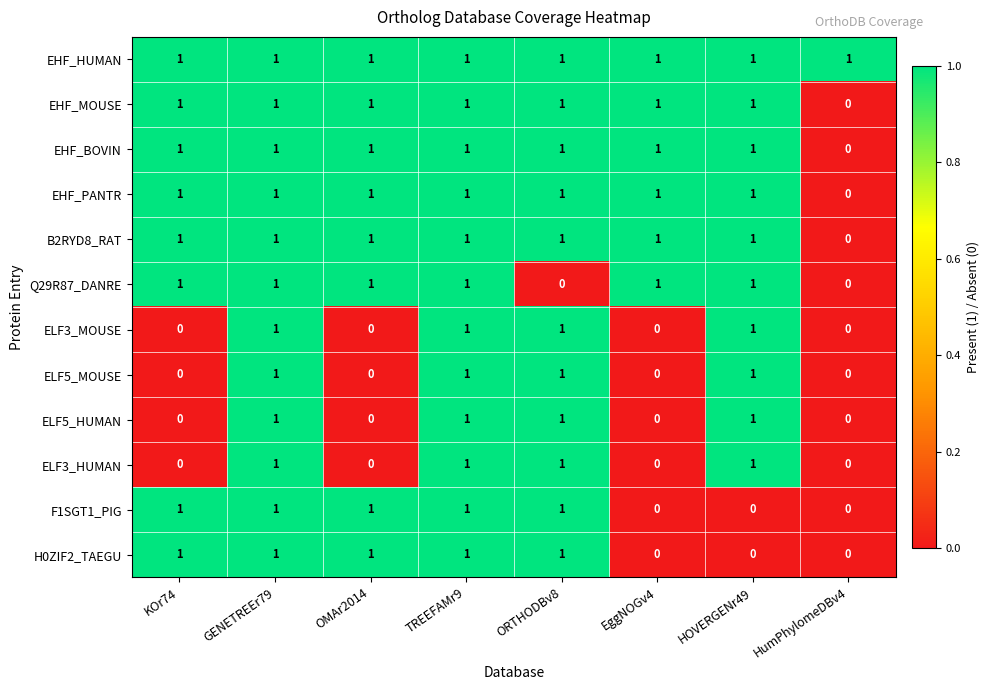

What is the total value across all series at TREEFAMr9?

12